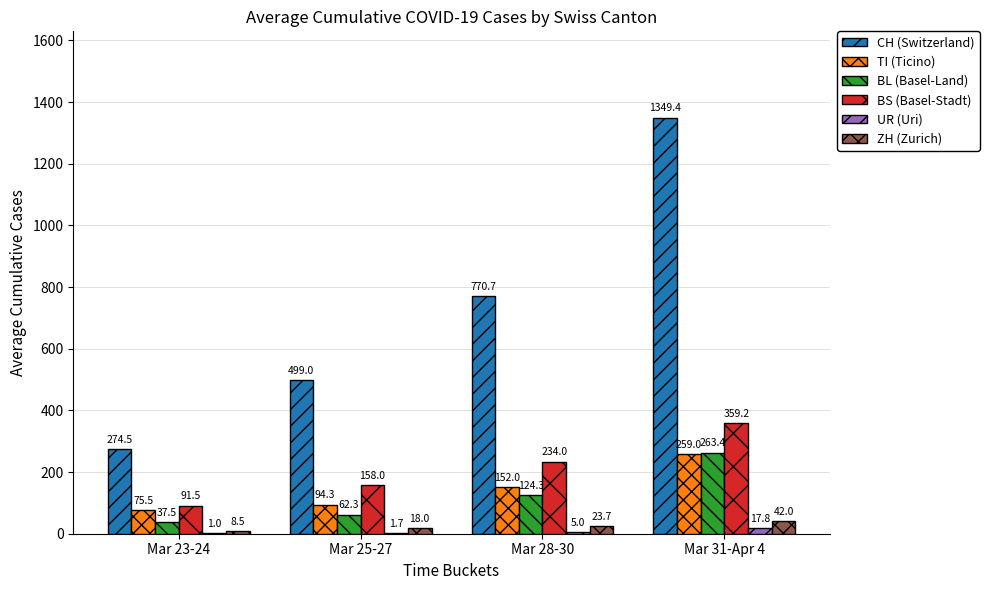

Reading left to right, extract all data points from this chart.

CH (Switzerland): 274.5	499.0	770.7	1349.4
TI (Ticino): 75.5	94.3	152.0	259.0
BL (Basel-Land): 37.5	62.3	124.3	263.4
BS (Basel-Stadt): 91.5	158.0	234.0	359.2
UR (Uri): 1.0	1.7	5.0	17.8
ZH (Zurich): 8.5	18.0	23.7	42.0